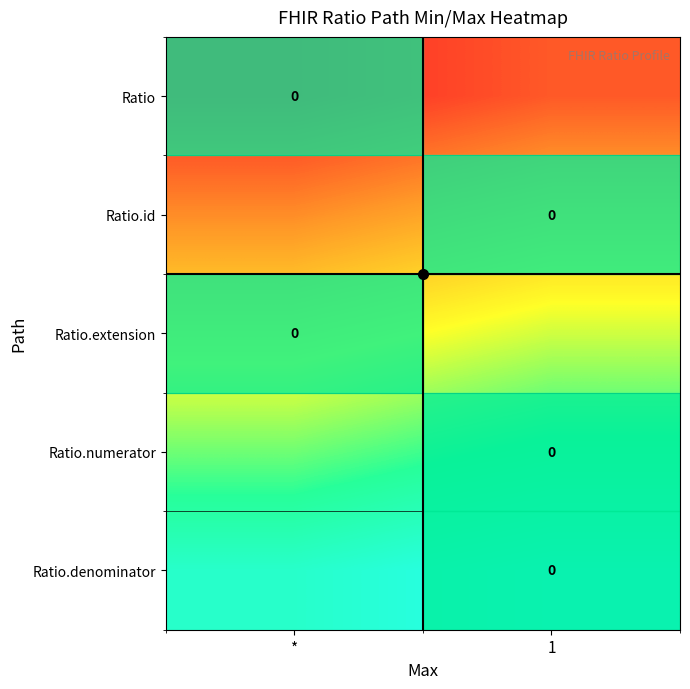

Between * and 1, which is larger?

1